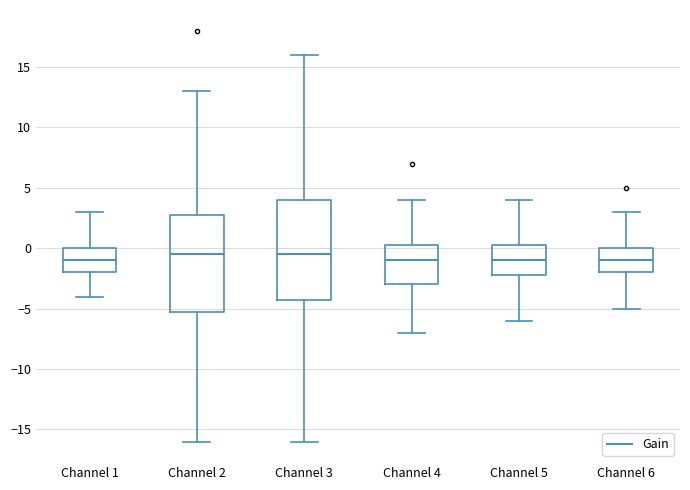

Where does the upper whisker of the box for Channel 4 end on the y-axis? The values are not printed on the chart, so give them approximately, as read against the axis.

4.0